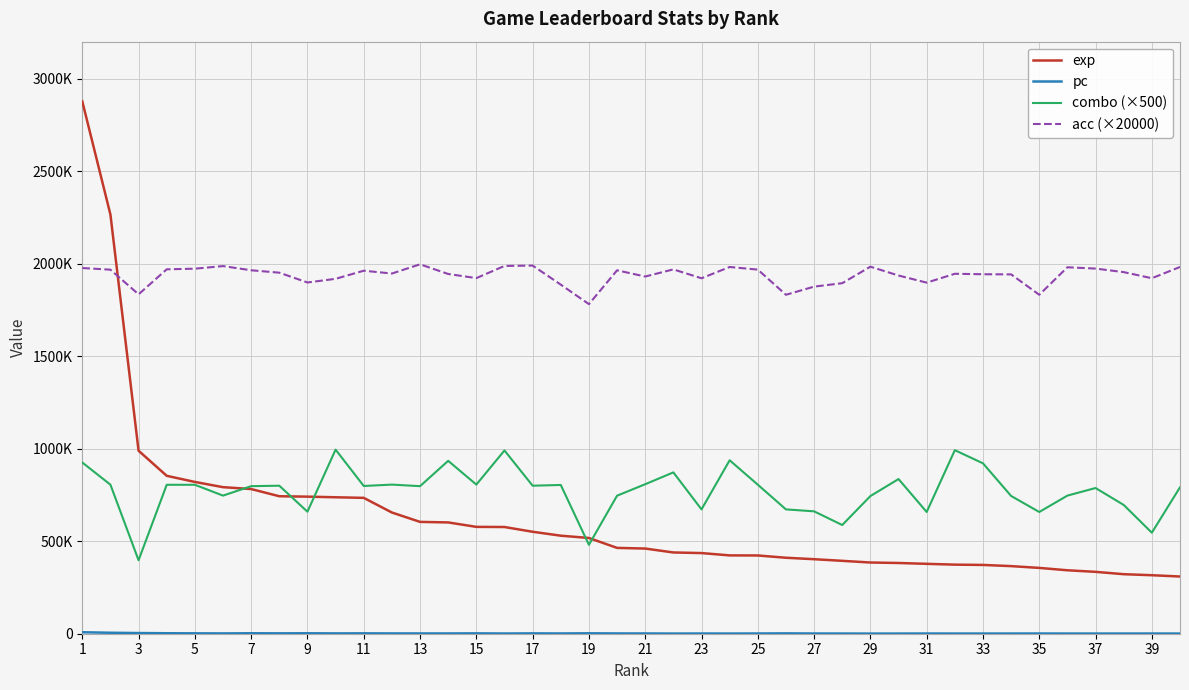

Is this an area chart (filled region under the line)?

No